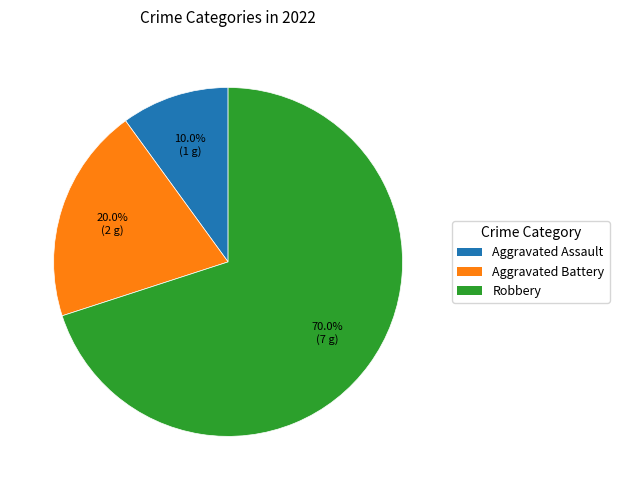

What percentage is the Aggravated Battery slice, to the nearest percent?

20%